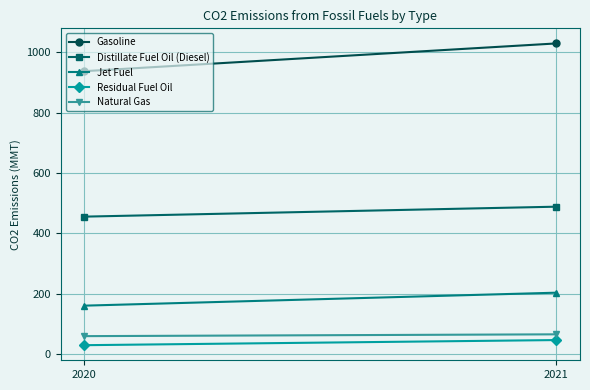

Reading left to right, list all the values displayed in this chart.

Gasoline: 2020=937	2021=1029
Distillate Fuel Oil (Diesel): 2020=455	2021=488
Jet Fuel: 2020=160	2021=203
Residual Fuel Oil: 2020=29	2021=46
Natural Gas: 2020=59	2021=65